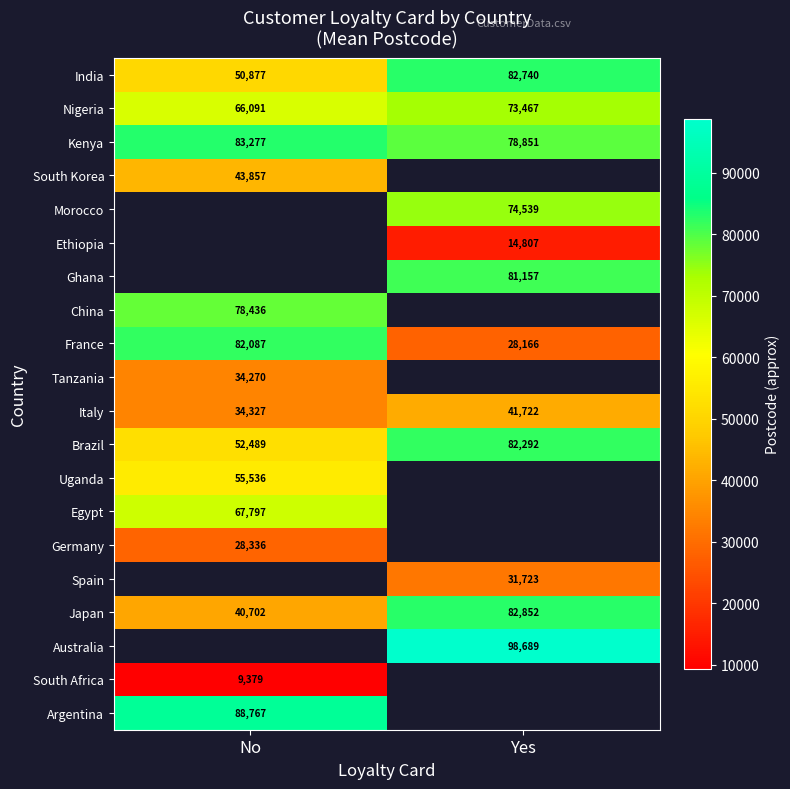

Between No and Yes, which is larger?

Yes